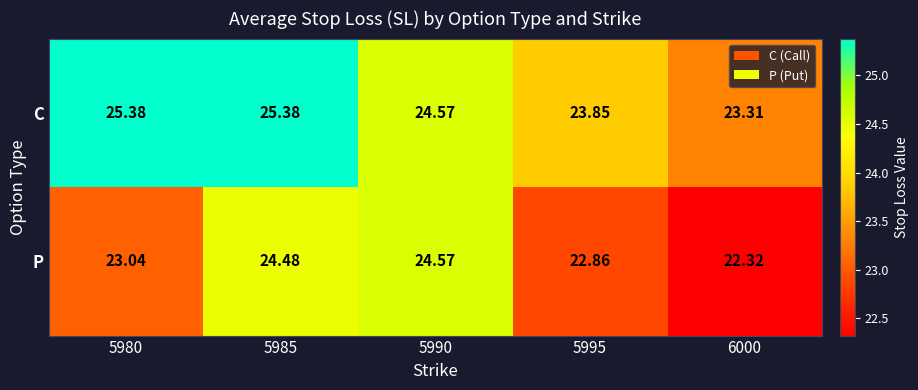

Which series has the widest spread of values?

P